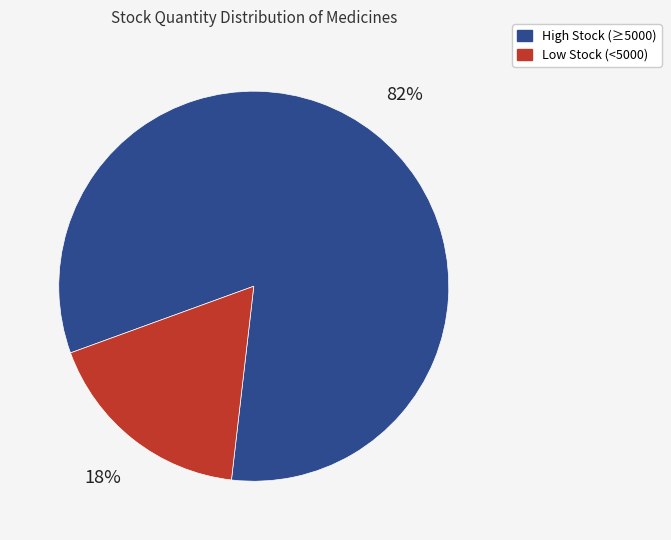

Is there any slice that represents more than half of the pie?

Yes